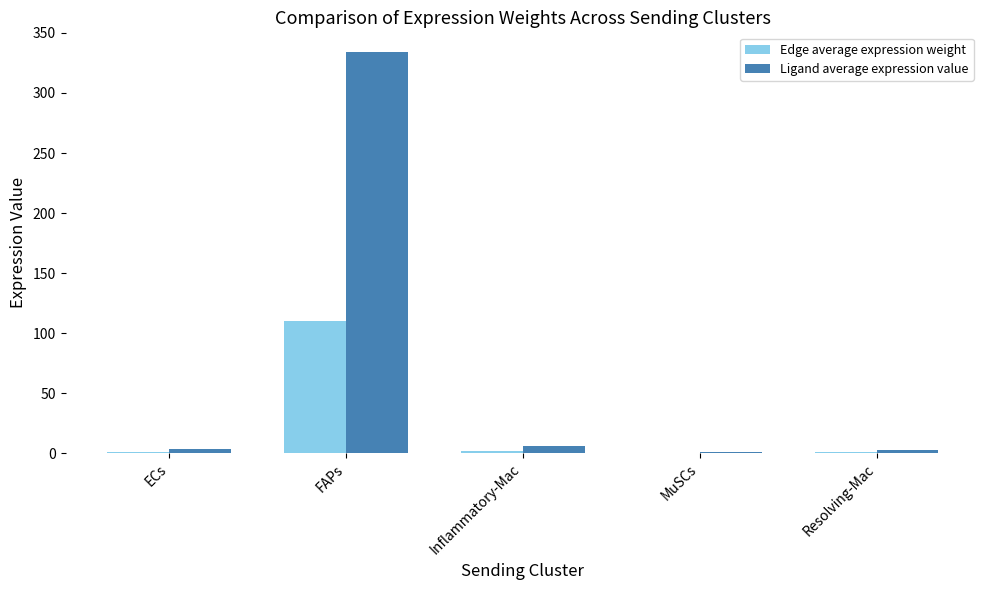

What is the maximum value shown in the chart?

333.8